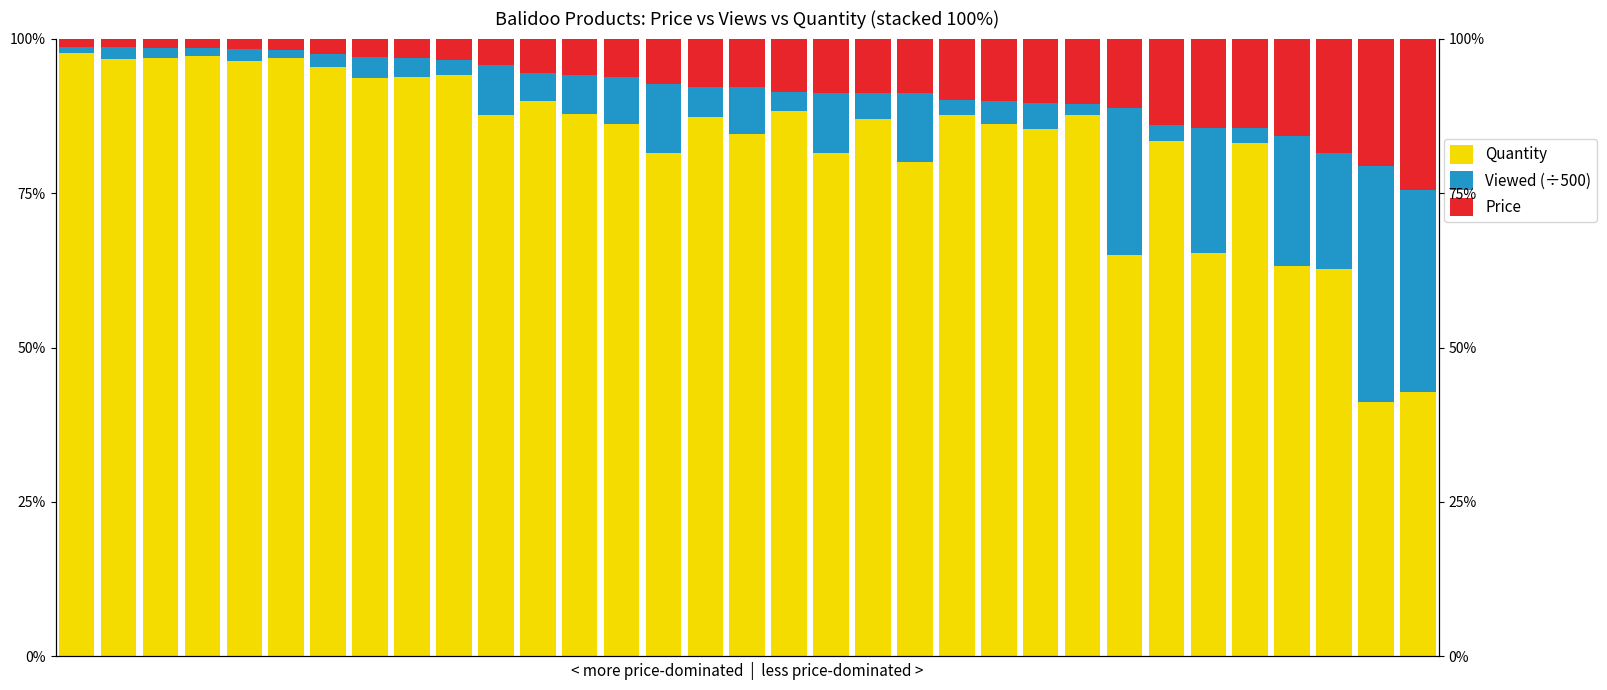

How many groups of bars are there?

33